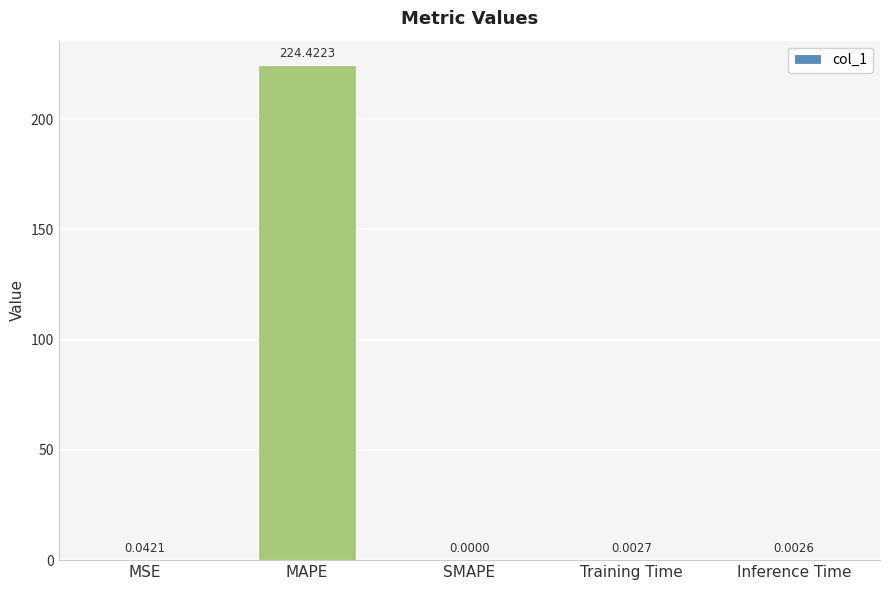

Which label corresponds to the largest value in the chart?

MAPE